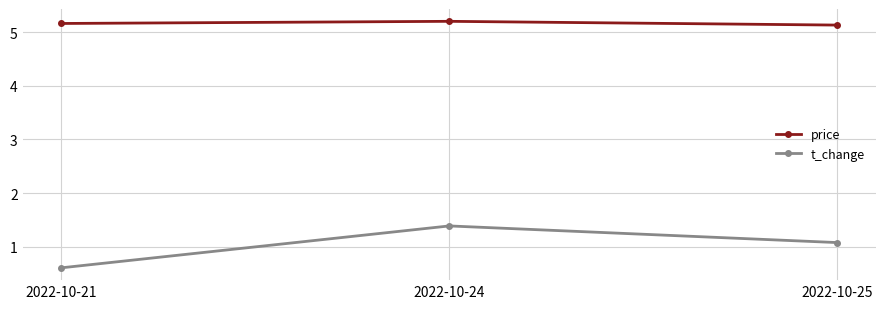

Reading right to left, what are all the values shown in this chart?

price: 2022-10-25=5.1	2022-10-24=5.2	2022-10-21=5.2
t_change: 2022-10-25=1.1	2022-10-24=1.4	2022-10-21=0.6